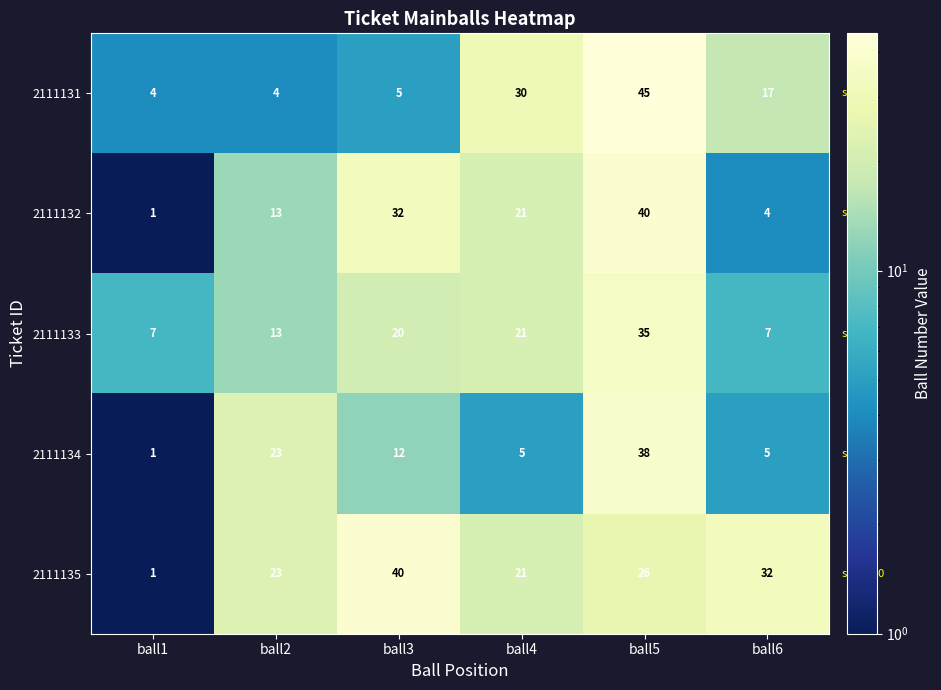

Which category has the highest value across all series?

ball5